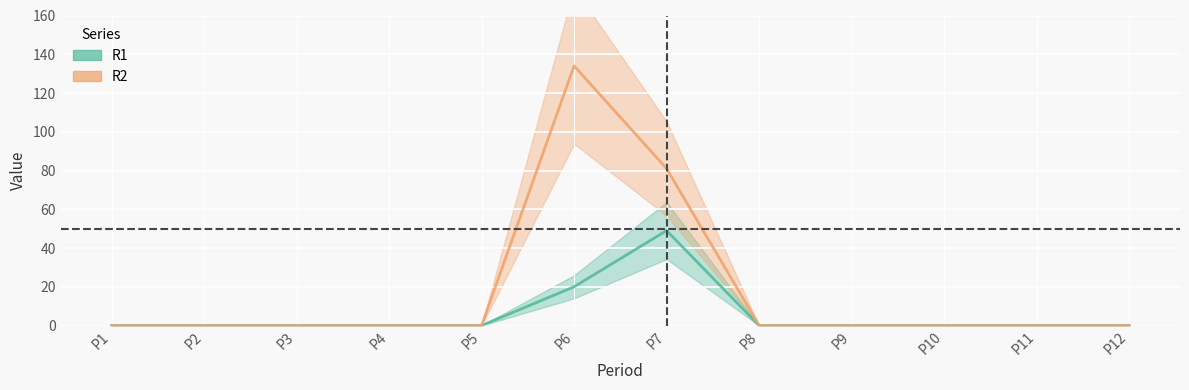

List the labels in order of R1 value, largest first.

P7, P6, P1, P2, P3, P4, P5, P8, P9, P10, P11, P12